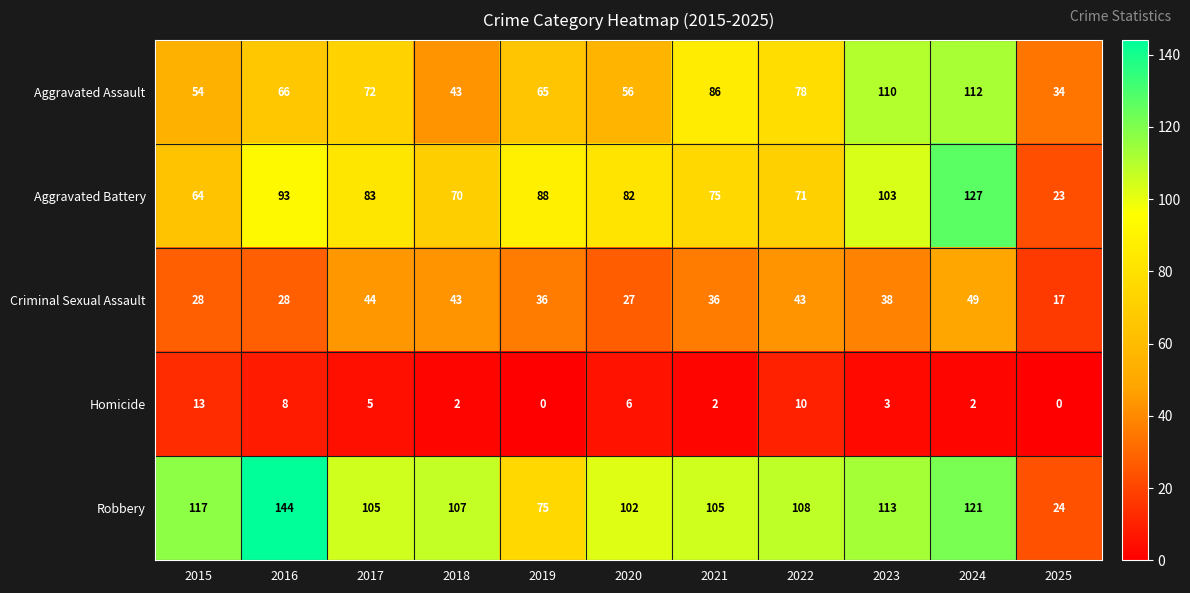

At 2022, list the series in order from largest to smallest.

Robbery, Aggravated Assault, Aggravated Battery, Criminal Sexual Assault, Homicide